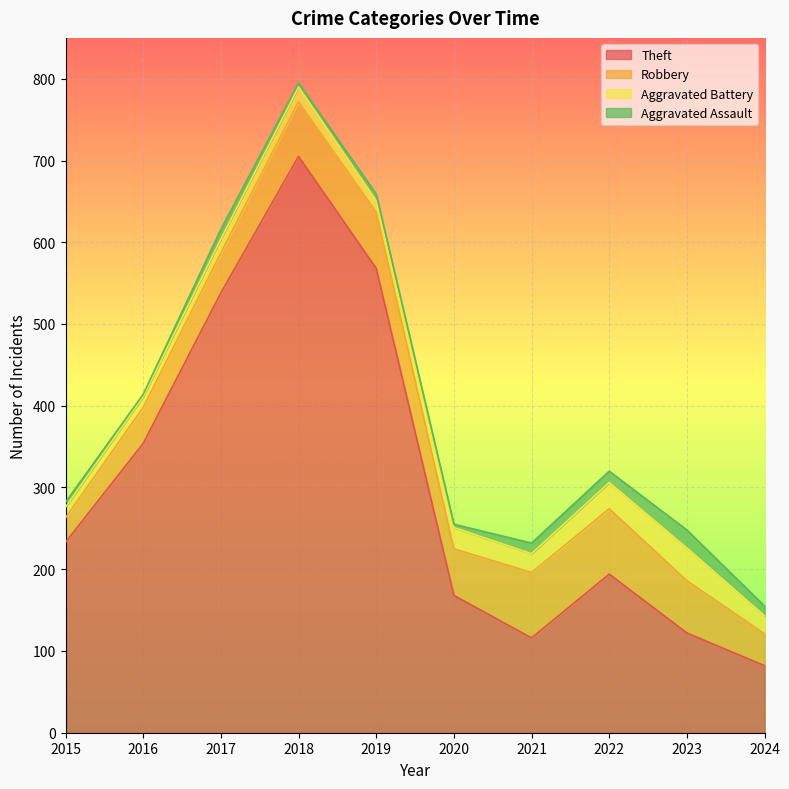

True or false: Aggravated Assault and Theft cross at least once.

False